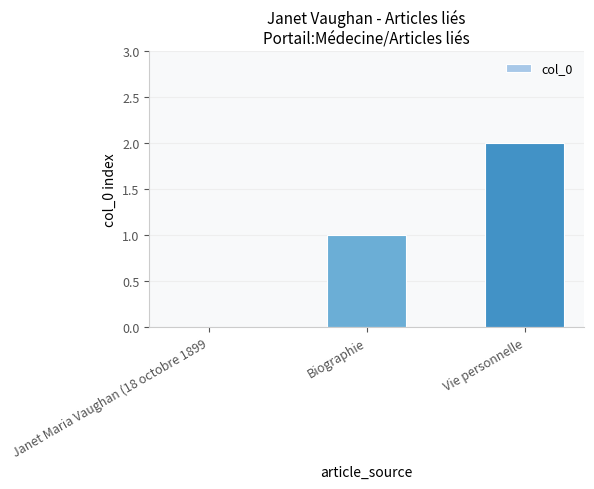

How many distinct data groups are displayed?

1